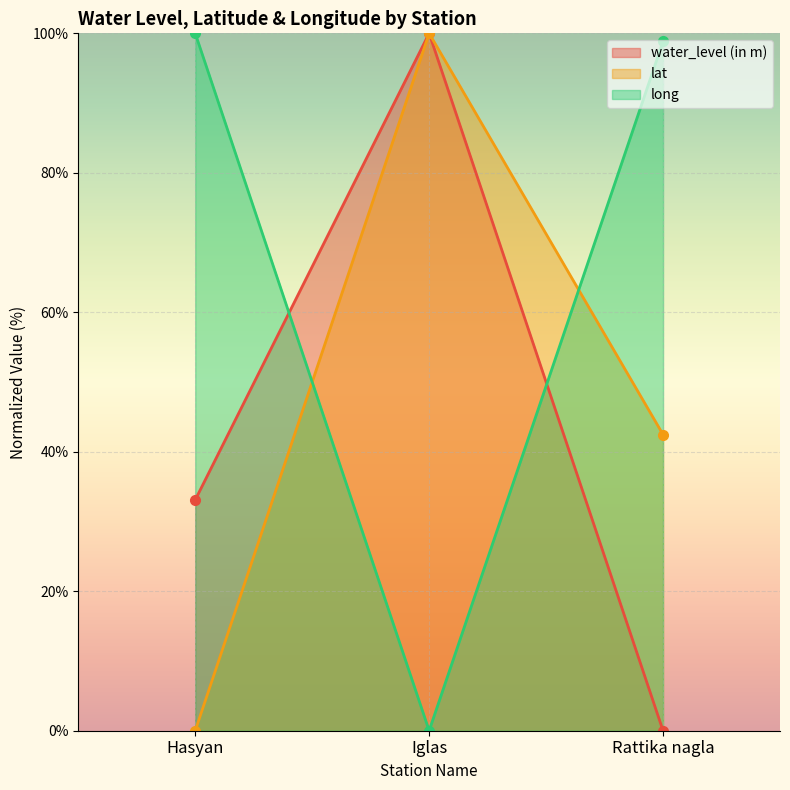

True or false: lat has a value of 152.9 at Iglas.

False